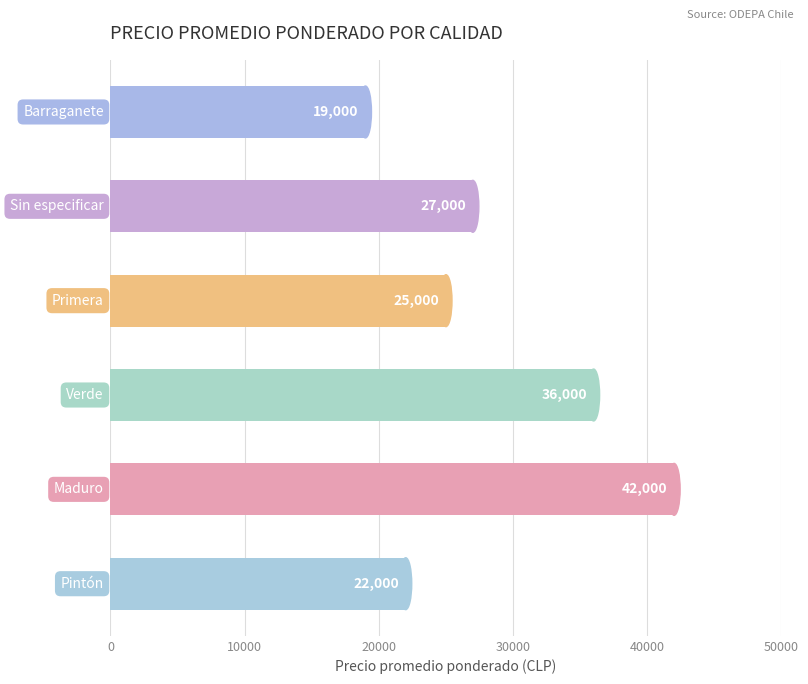

How many series are shown in this chart?

1